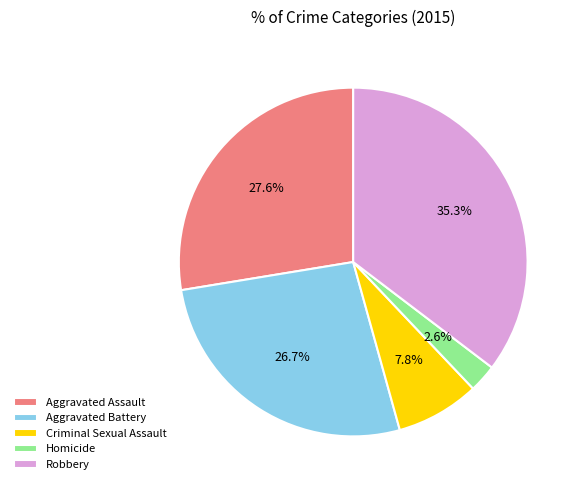

How many segments does this pie chart have?

5